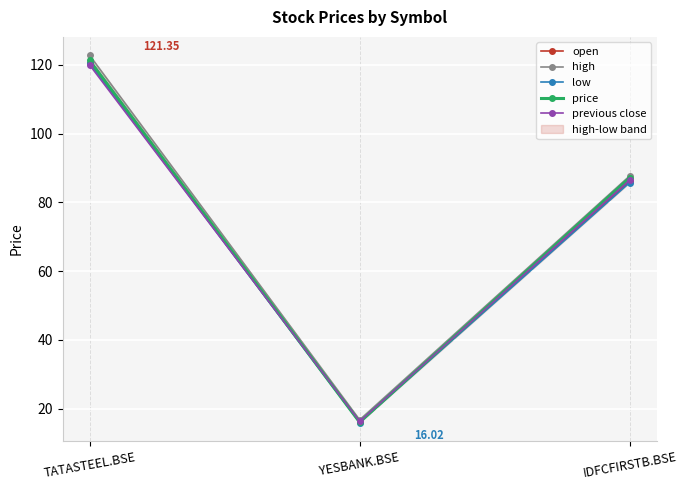

Reading right to left, list all the values displayed in this chart.

open: 86.1	16.4	120.5
high: 87.7	16.7	122.8
low: 85.8	15.9	120.5
price: 87.2	16.0	121.3
previous close: 86.5	16.2	120.0